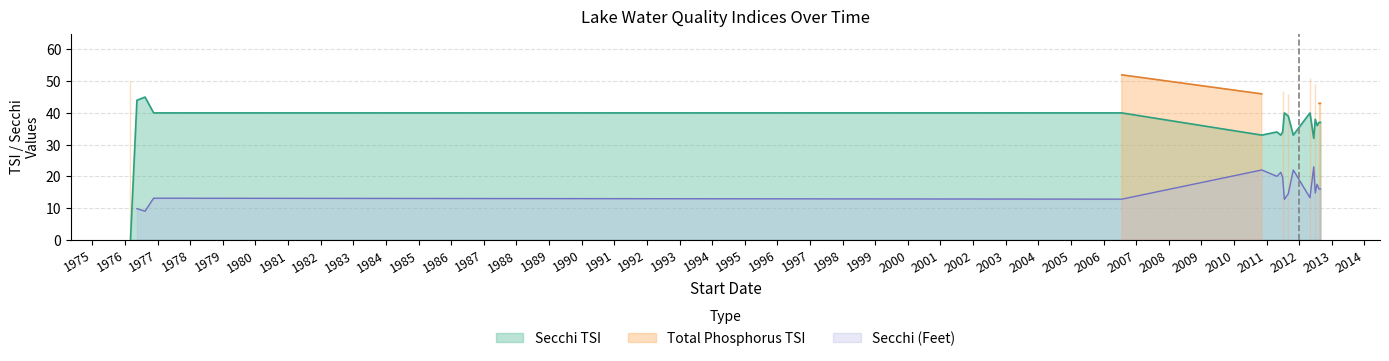

How many distinct data groups are displayed?

3